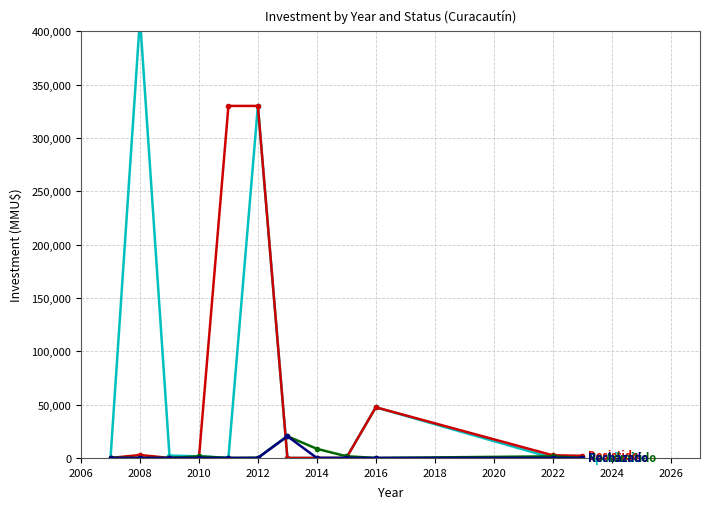

True or false: No Admitido and Rechazado intersect in this chart.

False